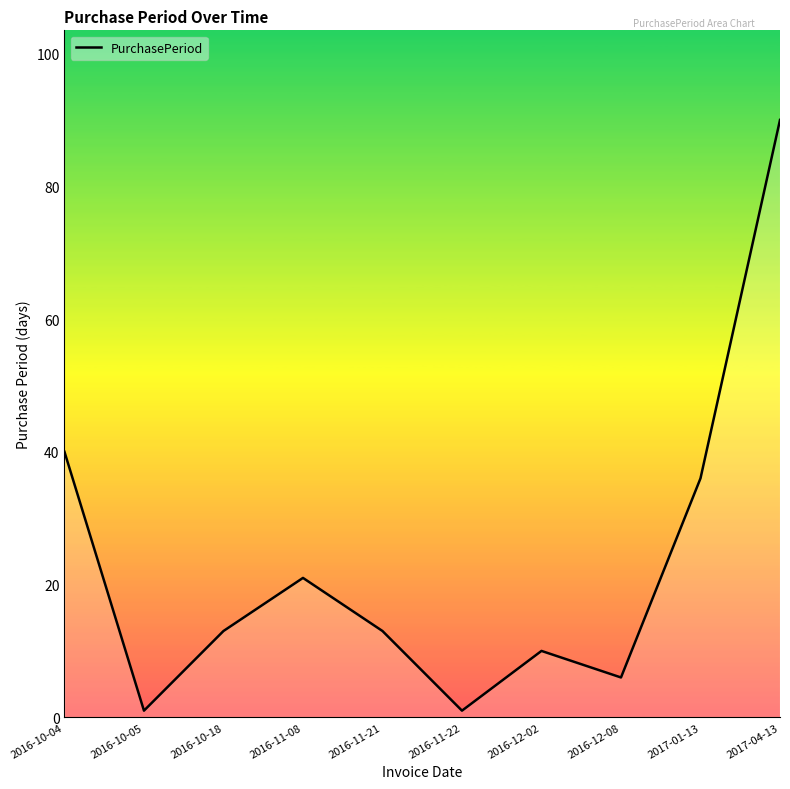

What is the difference between the second highest and minimum values?

39